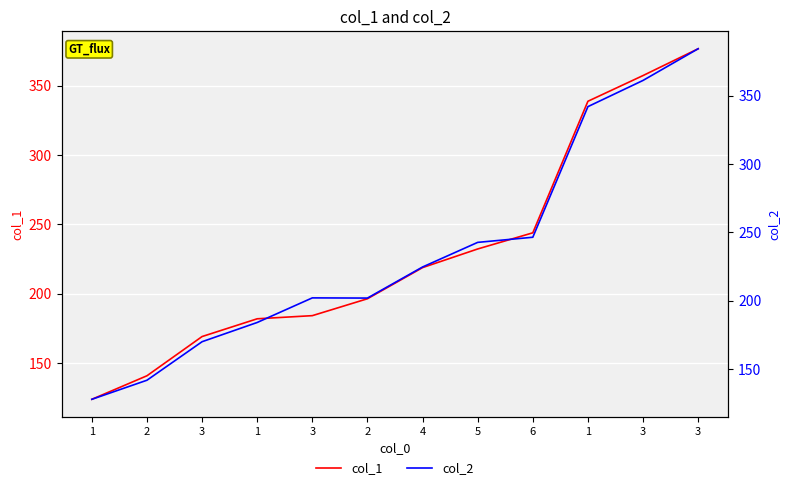

Does the chart display data point markers on the line(s)?

No